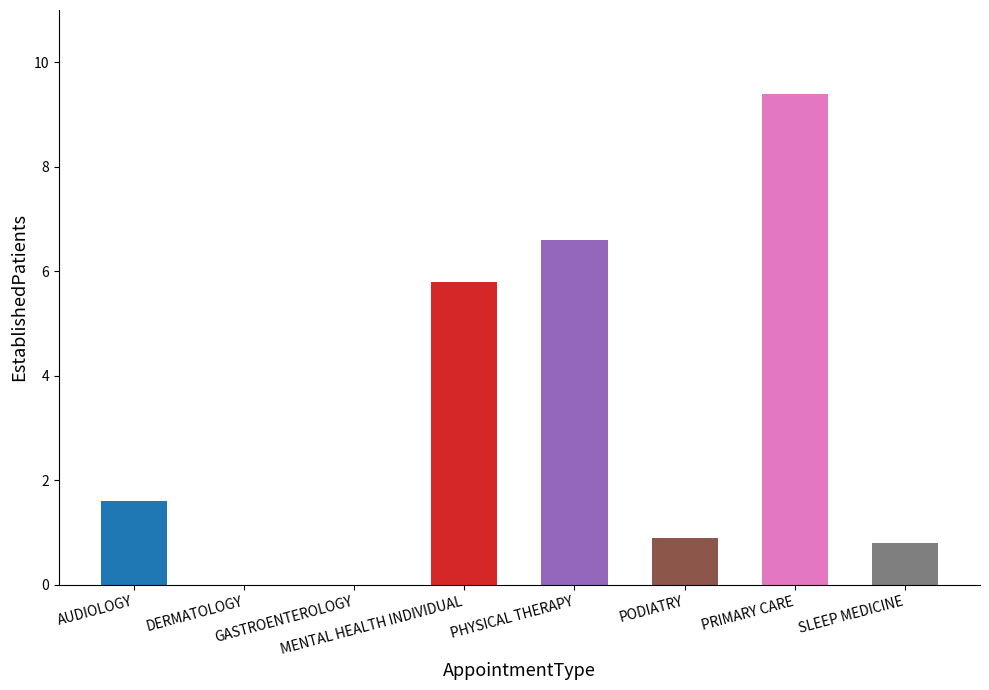

What is the sum of all values?

25.1